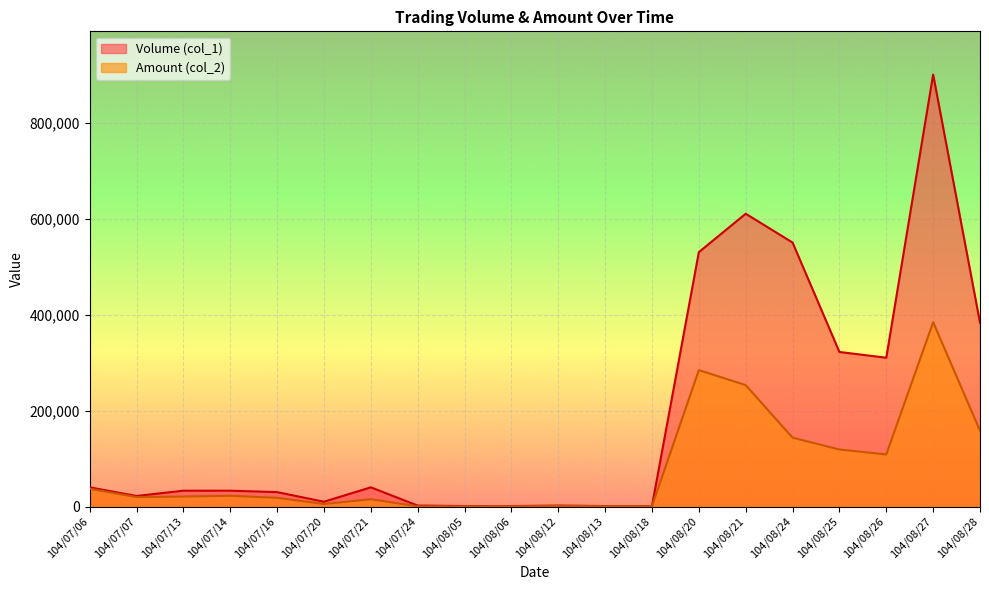

What is the value of the Amount (col_2) point at the 7th from the left?

15200